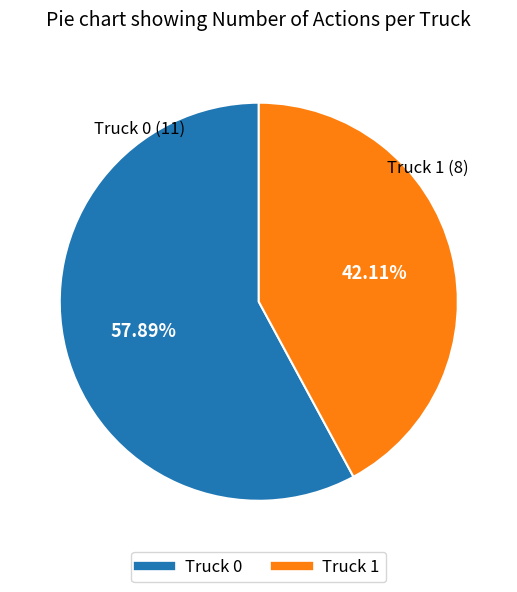

True or false: Truck 0 accounts for 58% of the total.

True